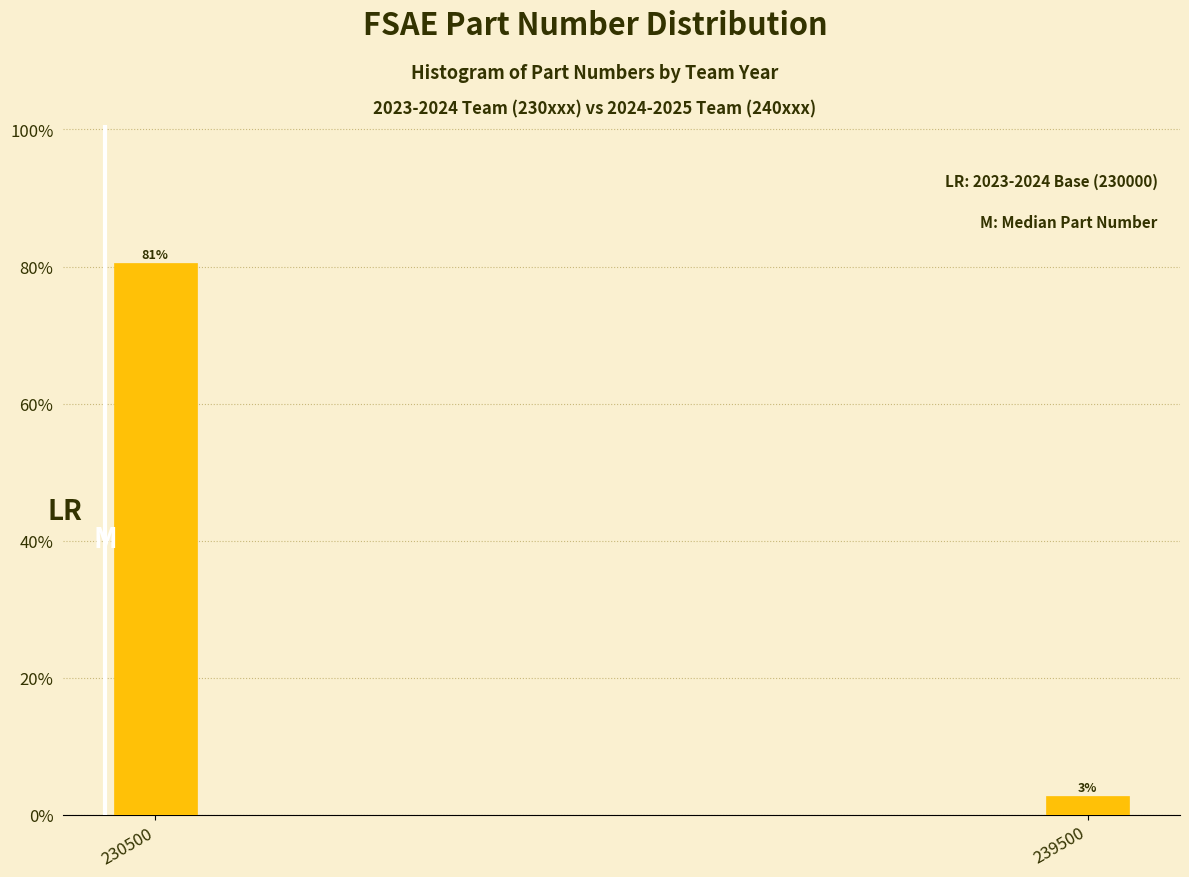

Are the bars horizontal?

No